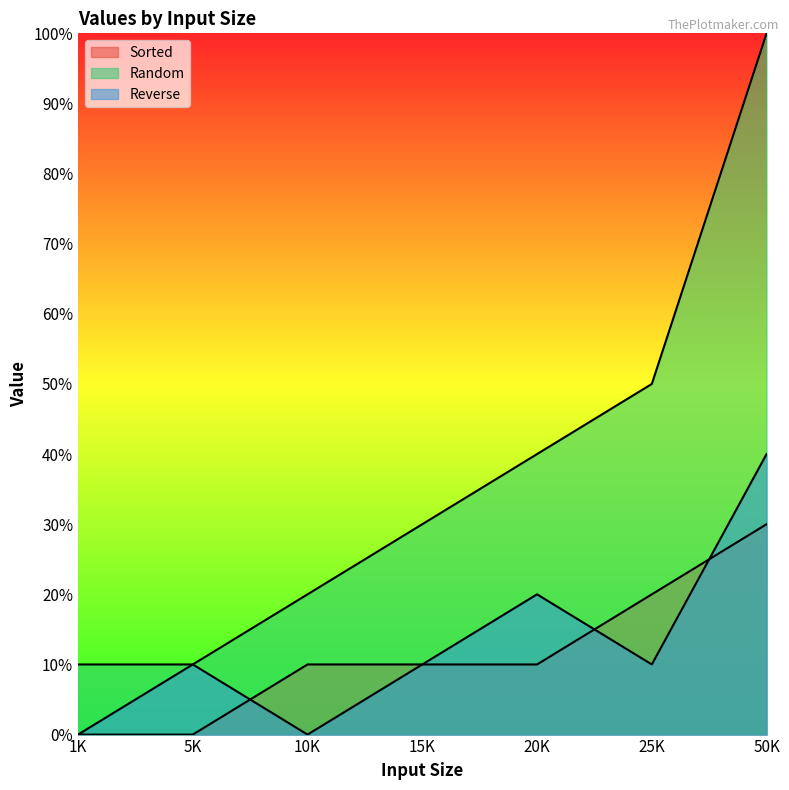

True or false: Random has more than 0 points higher than both neighbors.

False